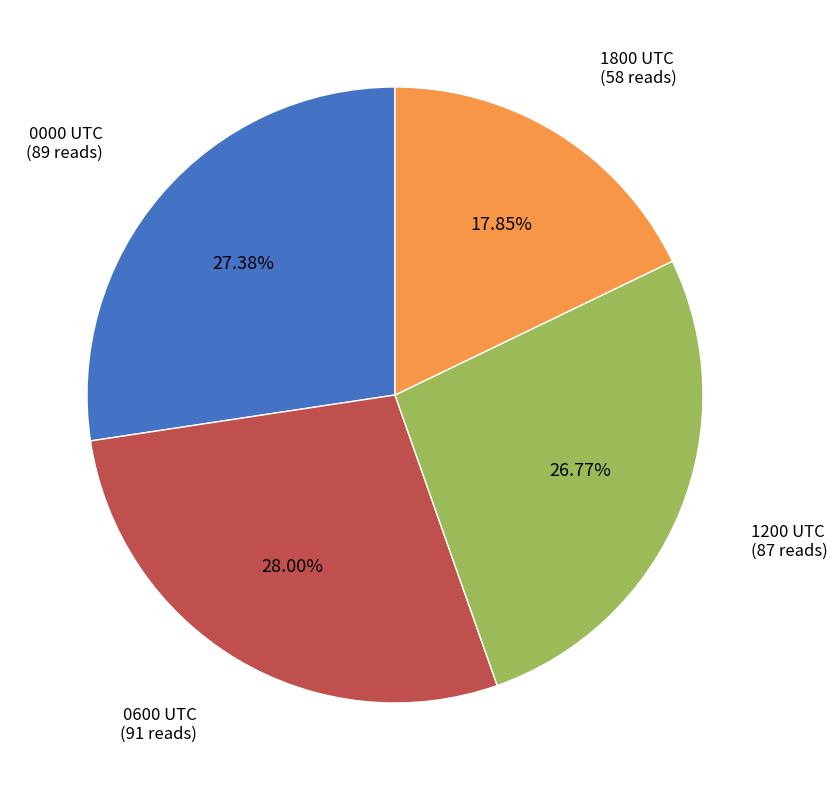

Rank the categories by value from highest to lowest.

0600 UTC (91 reads), 0000 UTC (89 reads), 1200 UTC (87 reads), 1800 UTC (58 reads)